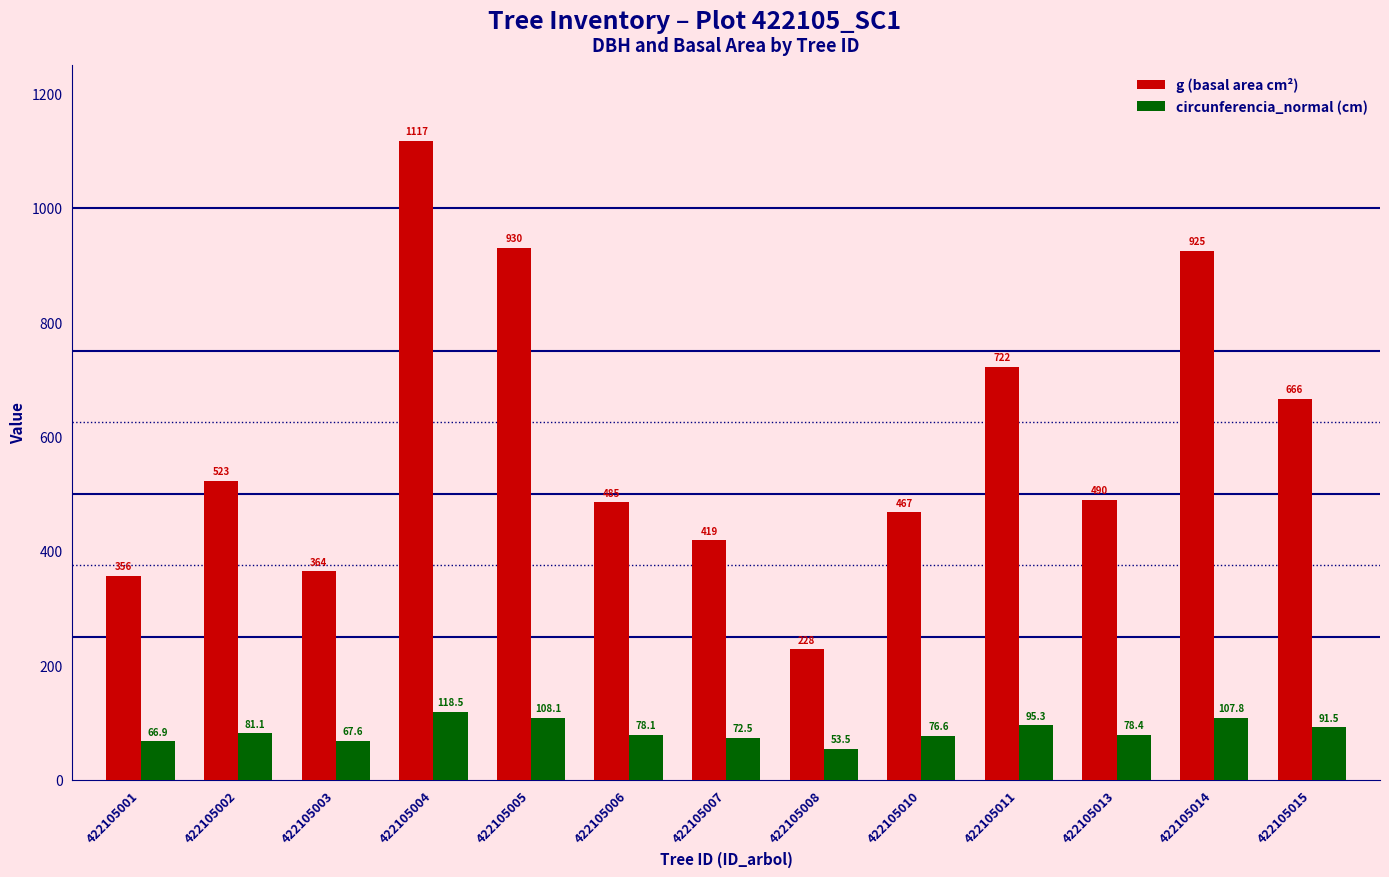

The value of g (basal area cm²) at 422105002 is 331.9. True or false?

False